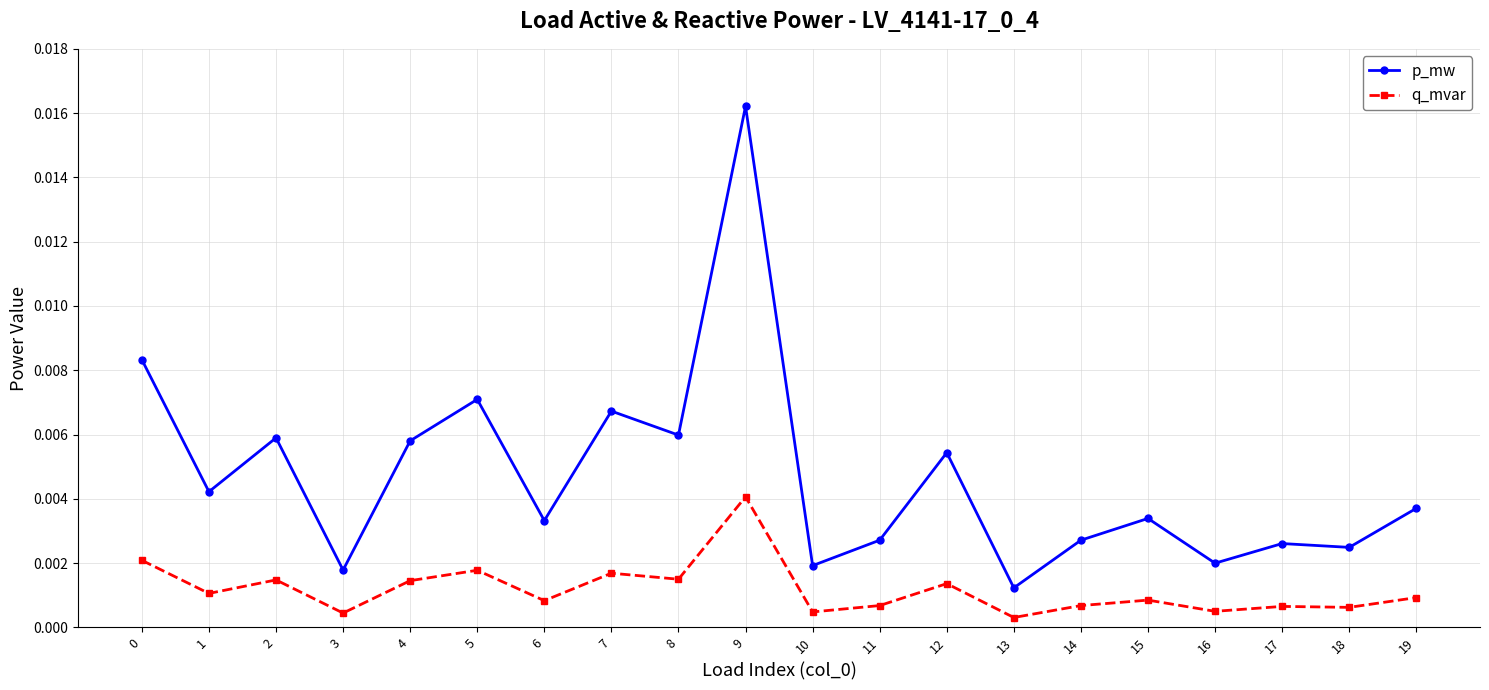

At which category does p_mw reach its first local peak?

2